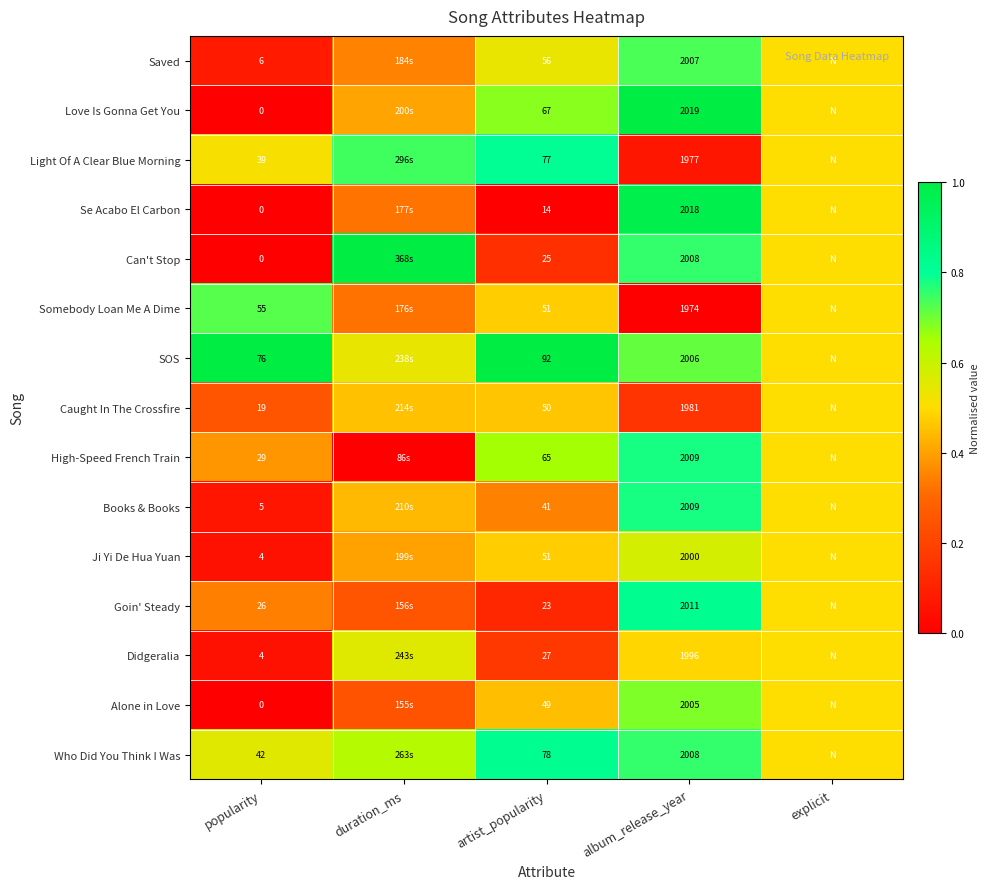

Is the value of Se Acabo El Carbon at popularity greater than the value of Caught In The Crossfire at popularity?

No